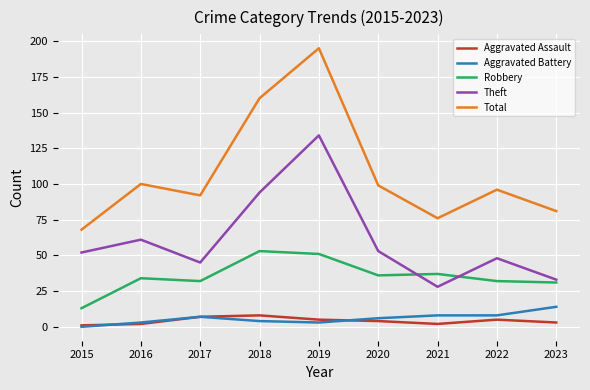

Which series has the largest range (max minus min)?

Total